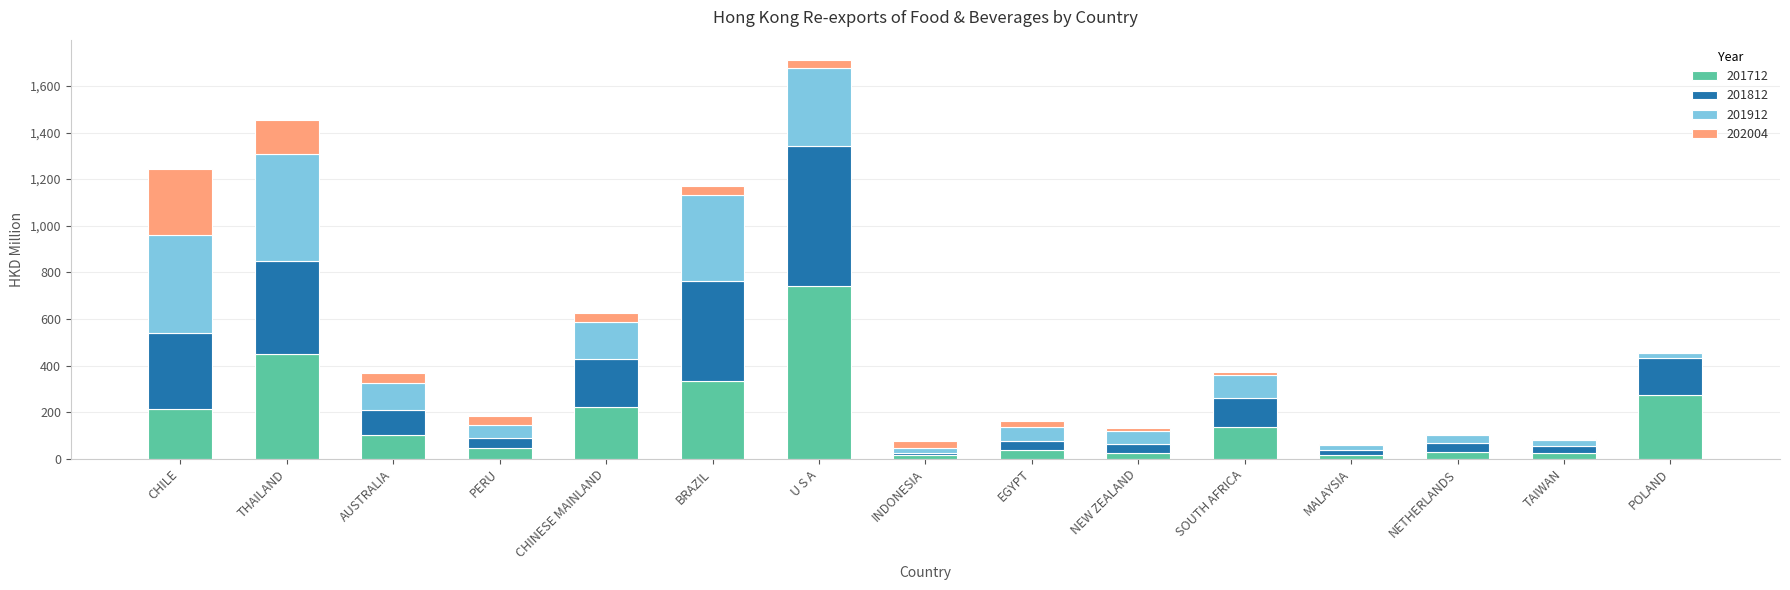

What are all the series names shown in the legend?

201712, 201812, 201912, 202004